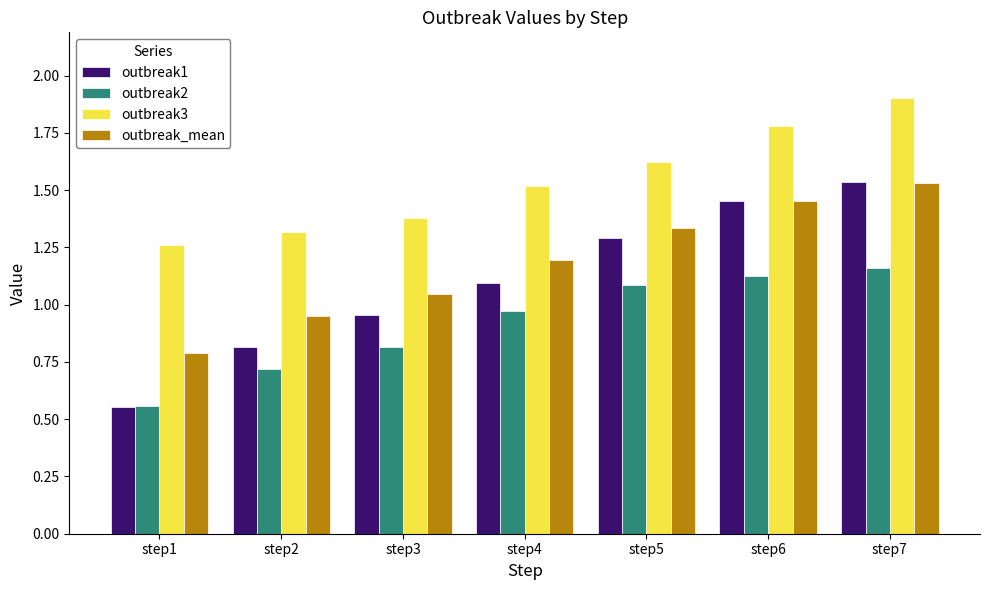

Which category has the highest value in the outbreak3 series?

step7